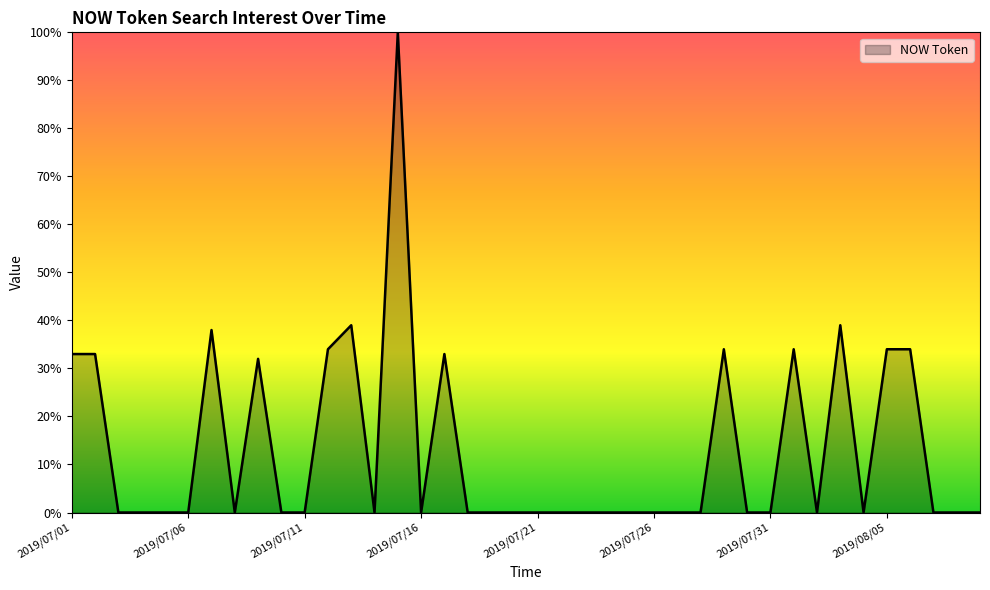

What is the maximum value shown in the chart?

100